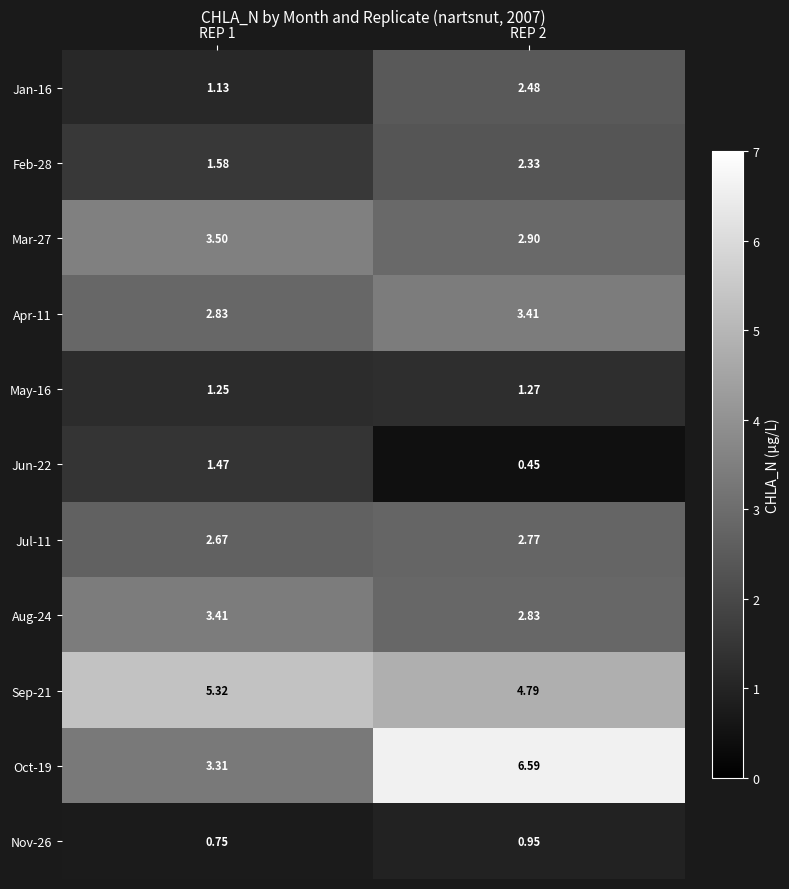

Is the value of Apr-11 at REP 2 greater than the value of Nov-26 at REP 1?

Yes